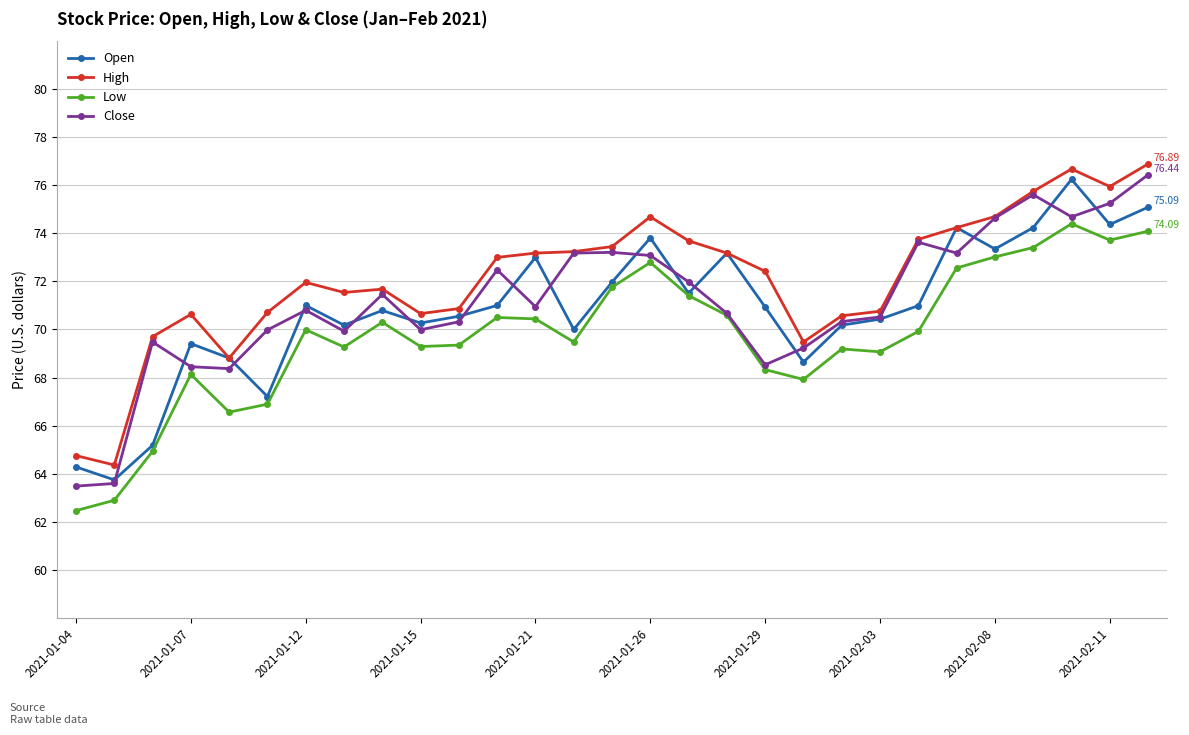

Which series has the largest total across all categories?

High